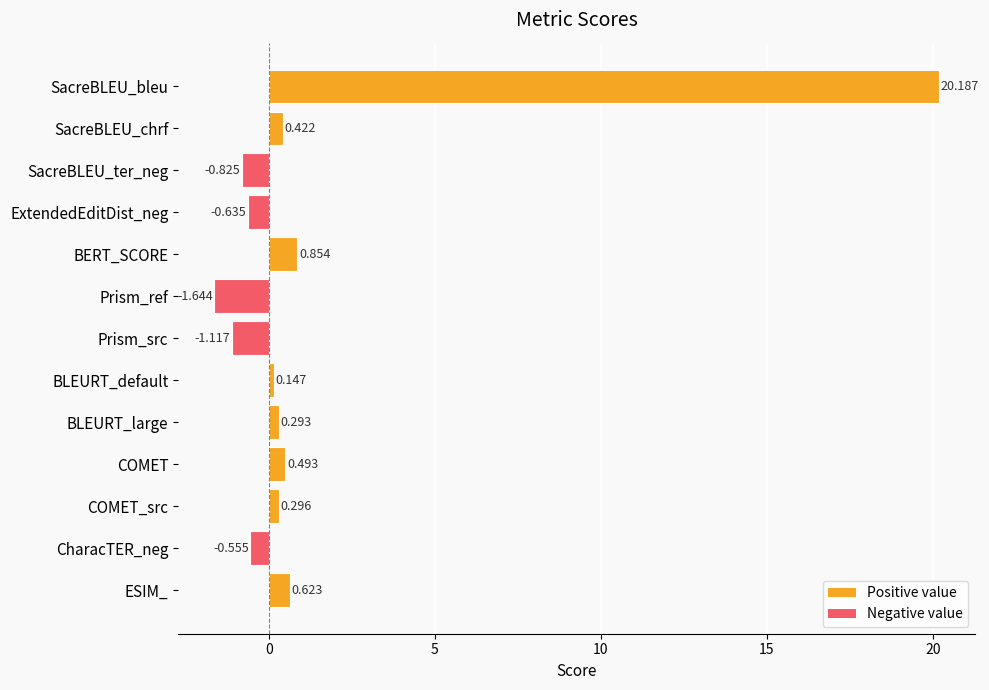

How many distinct data groups are displayed?

1